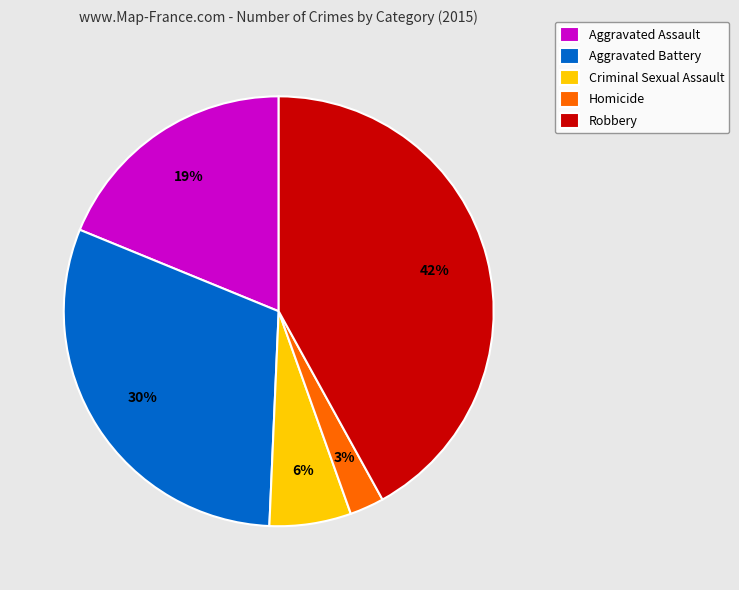

Which slice is the largest?

Robbery